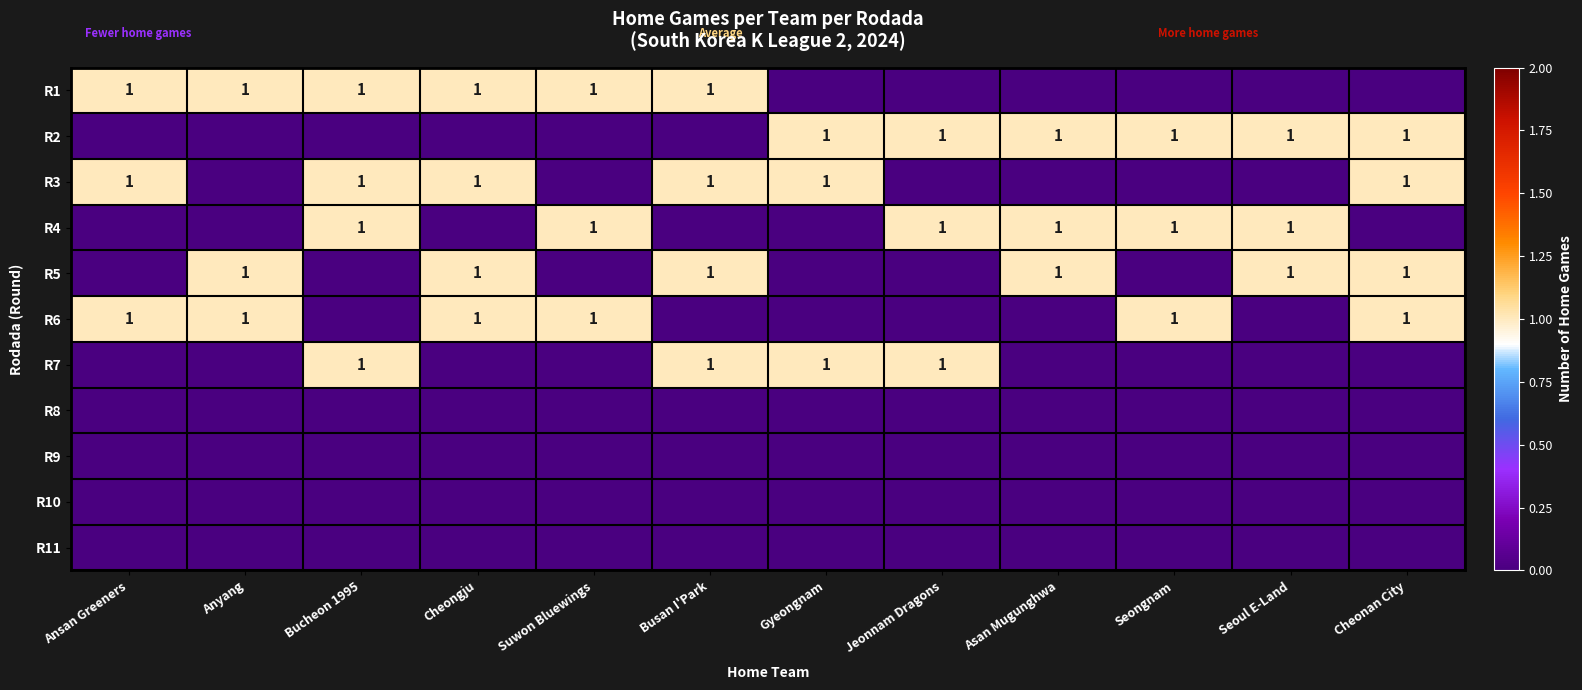

Is it true that R1 equals 1 at Suwon Bluewings?

True